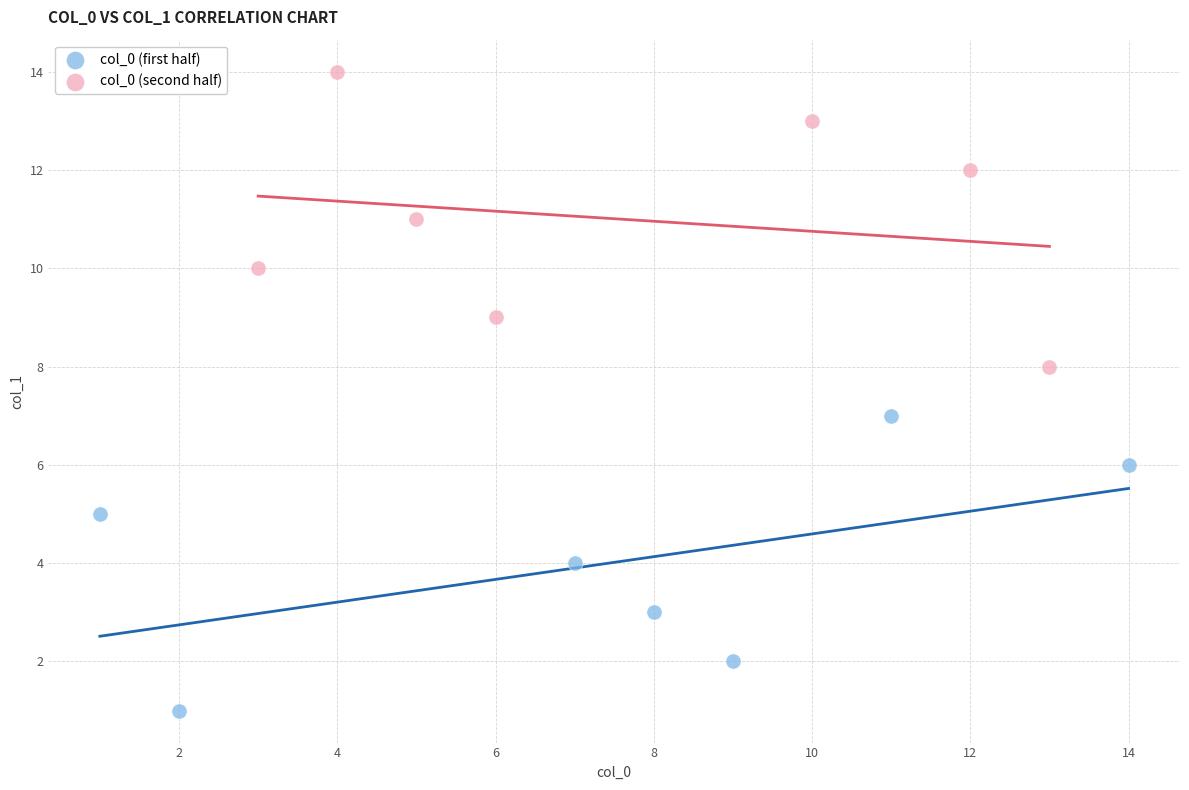

Which series reaches the maximum Y coordinate?

col_0 (second half)